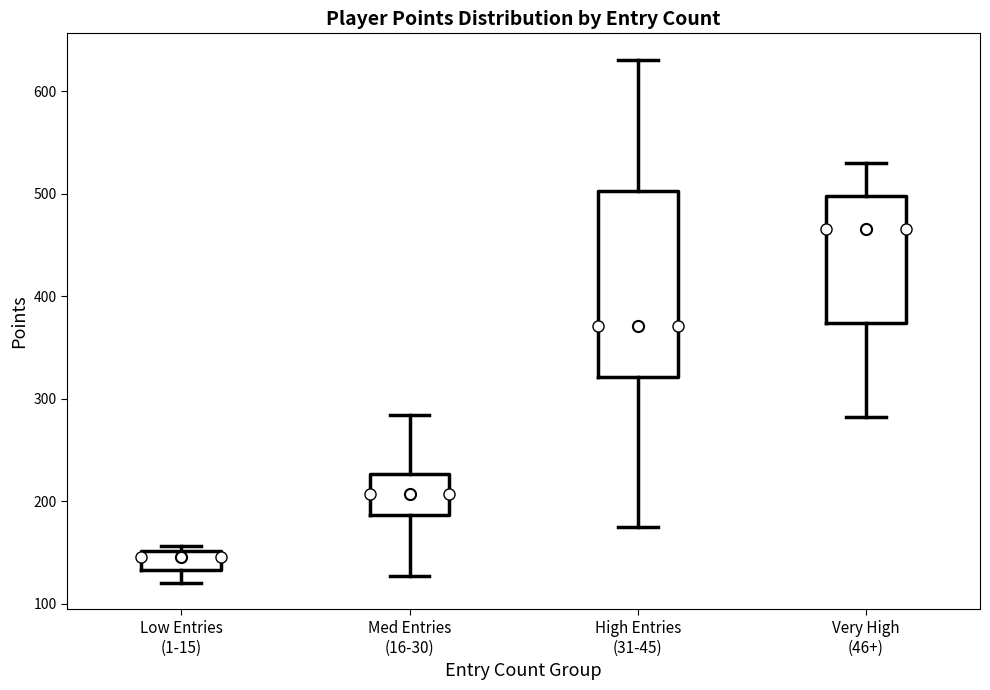

Reading left to right, transcribe this box plot: for each box, give where its median line is, the range the box spans, and where its two whiskers end, as read against the y-axis. The values are not printed on the chart, so give them approximately, as read against the axis.

Low Entries (1-15): median 150 (just below the box's upper edge), box 130 to 150, whiskers 120 to 160
Med Entries (16-30): median 210, box 190 to 230, whiskers 130 to 280
High Entries (31-45): median 370, box 320 to 500, whiskers 180 to 630
Very High (46+): median 470, box 370 to 500, whiskers 280 to 530